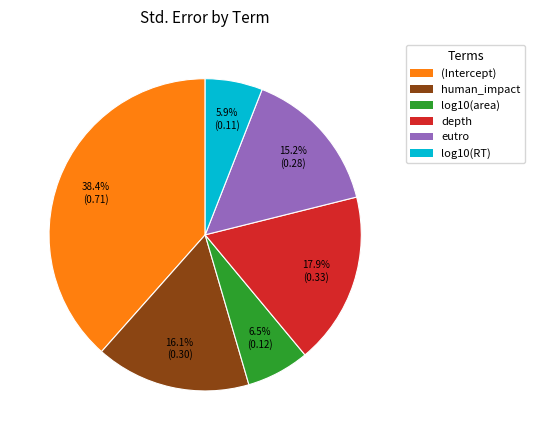

Which has a higher value, (Intercept) or eutro?

(Intercept)